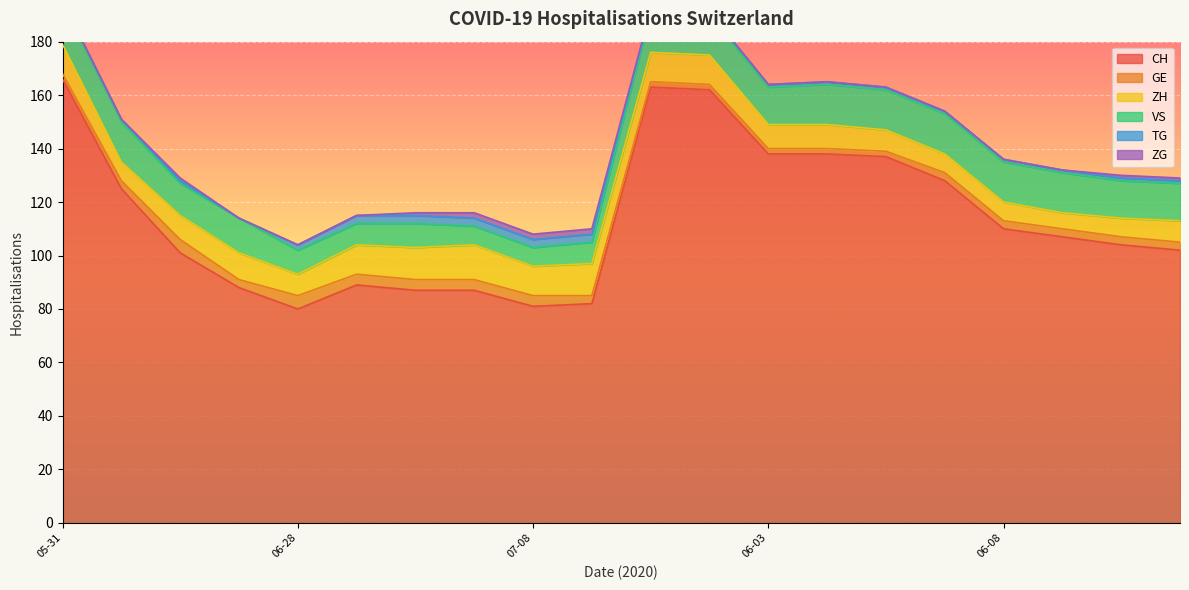

Which series has the largest total across all categories?

CH